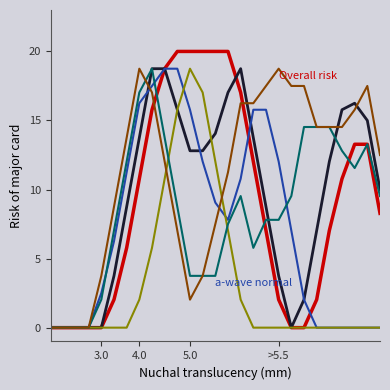

Does the chart display data point markers on the line(s)?

No